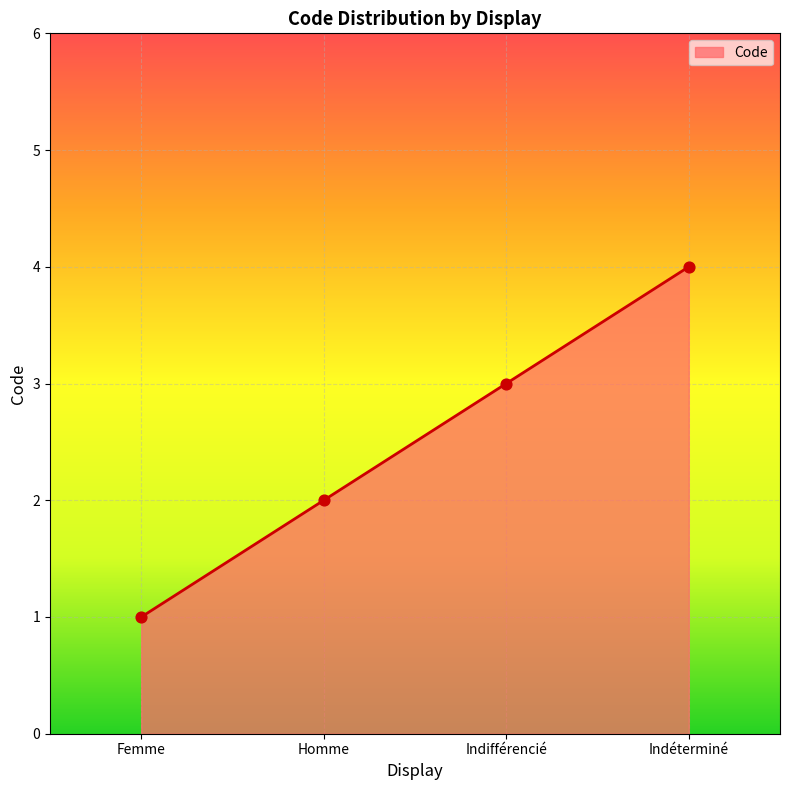

What is the change in value from Homme to Indéterminé?

+2